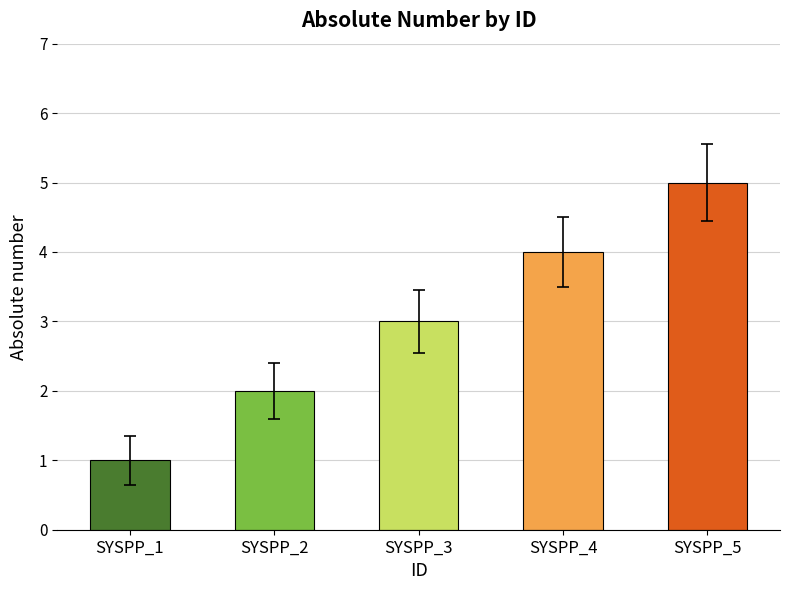

The value at SYSPP_1 is 1.1. True or false?

False